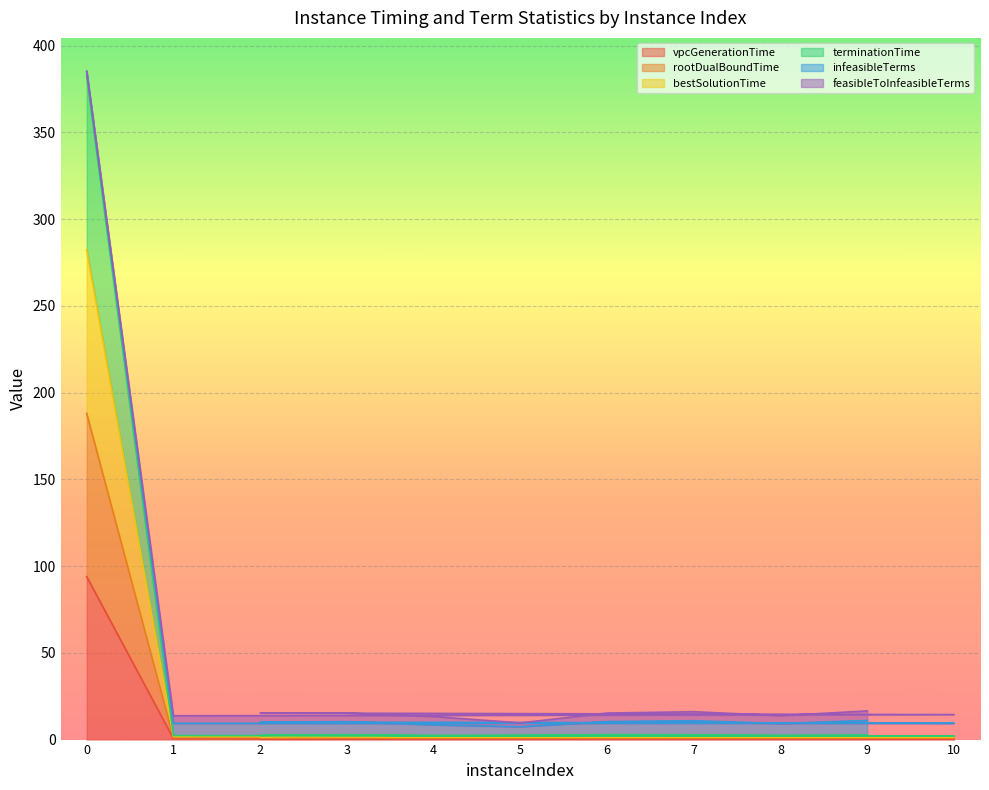

Between 1 and 9, which series saw the biggest shift?

terminationTime